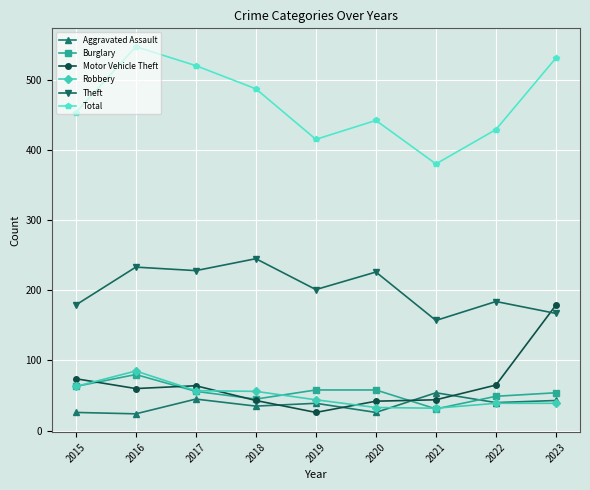

What is the difference between the maximum and minimum values in the Theft series?

88